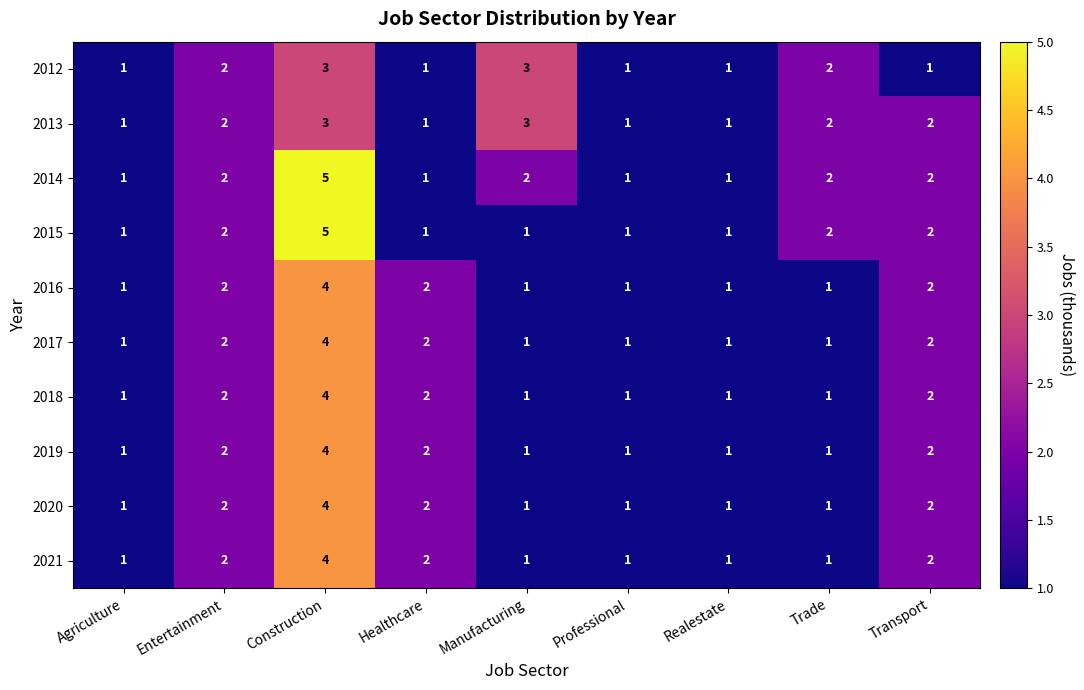

At which category is the sum across all series the highest?

Construction